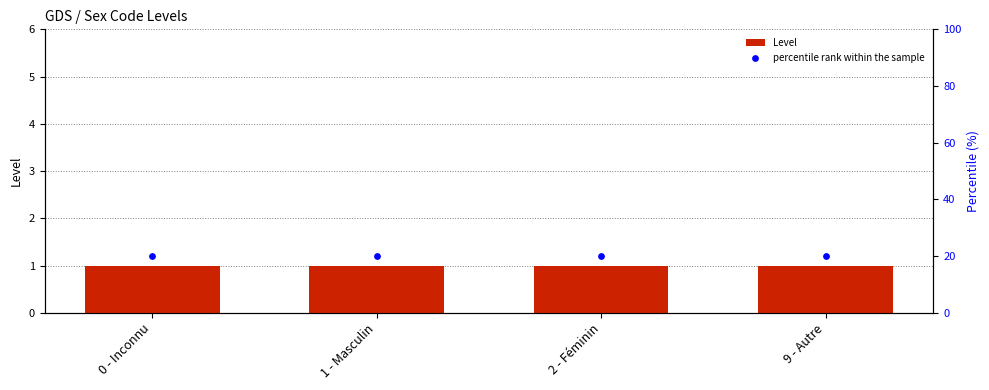

Which series has the largest Y range (max minus min)?

Level